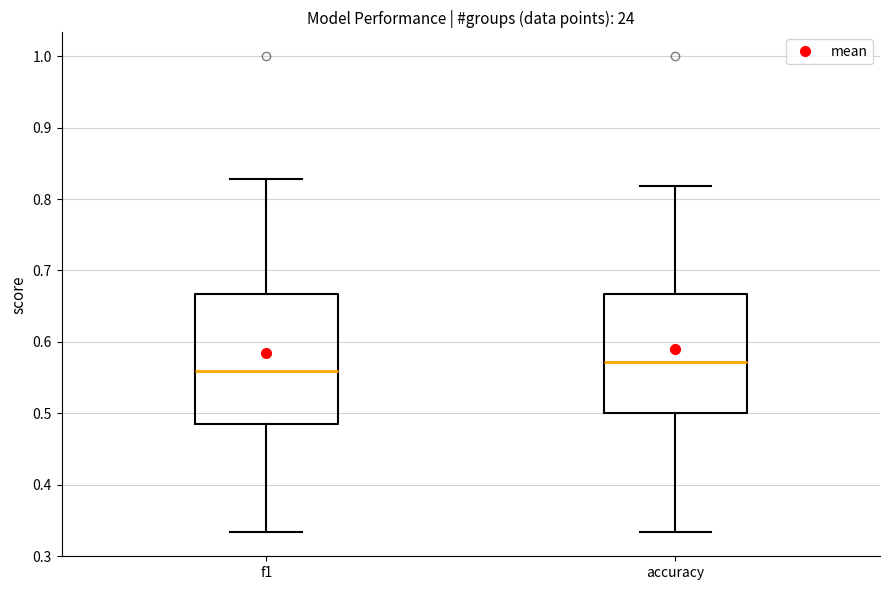

Where does the upper whisker of the box for accuracy end on the y-axis? The values are not printed on the chart, so give them approximately, as read against the axis.

0.82